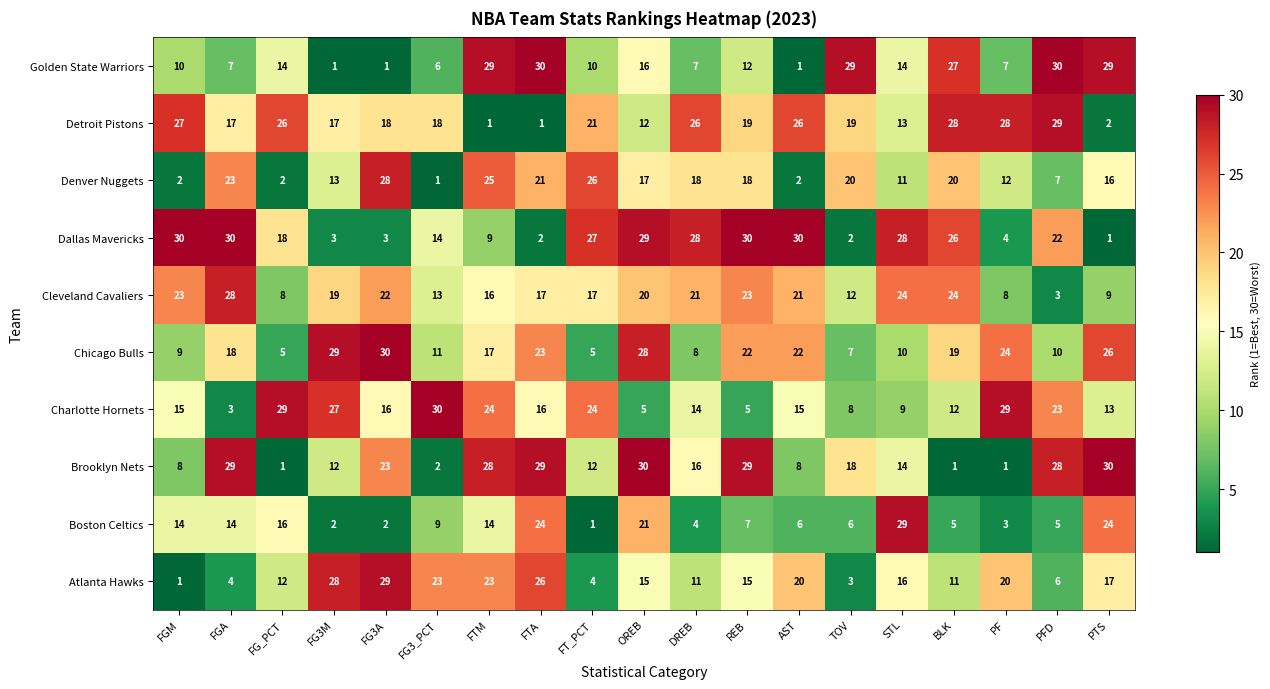

What is the maximum value for Cleveland Cavaliers?

28